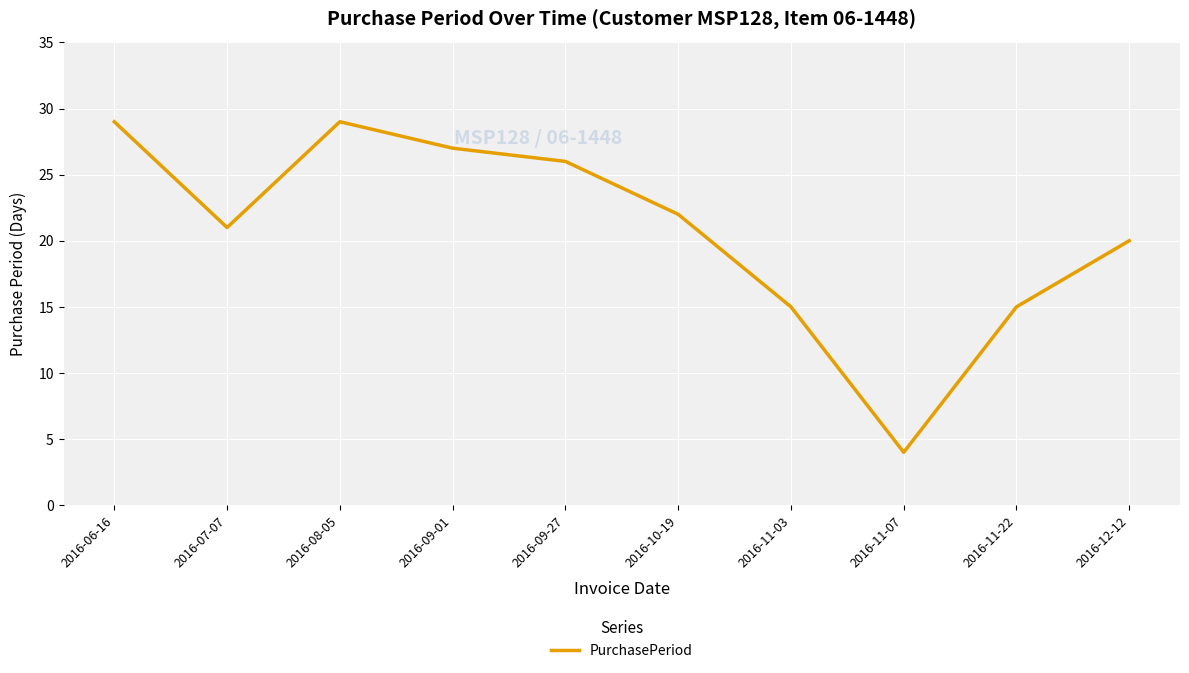

Reading left to right, transcribe all the data shown in this chart.

29	21	29	27	26	22	15	4	15	20